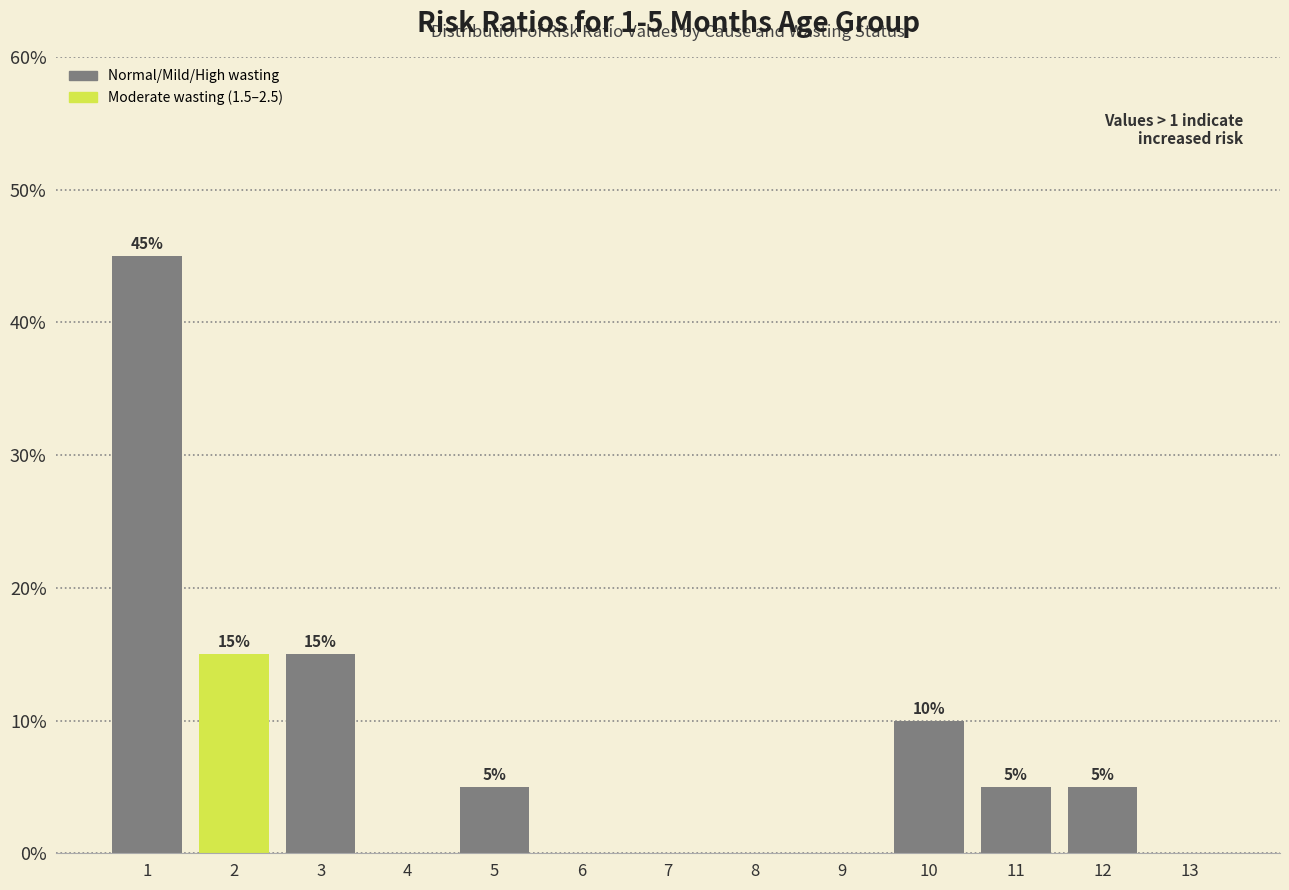

Which range on the x-axis has the tallest bar?

0.5 to 1.5